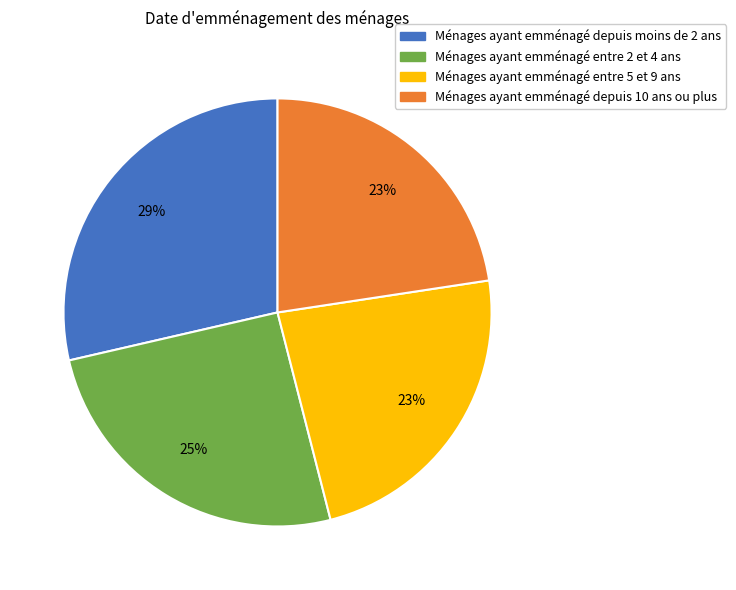

True or false: Ménages ayant emménagé entre 2 et 4 ans accounts for 25% of the total.

True